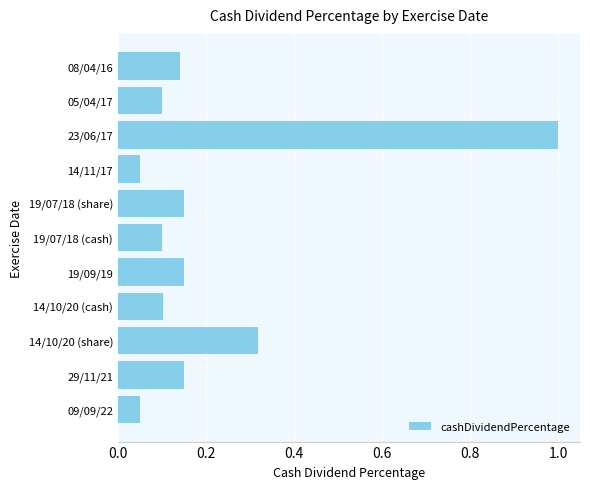

What is the sum of all values?

2.3